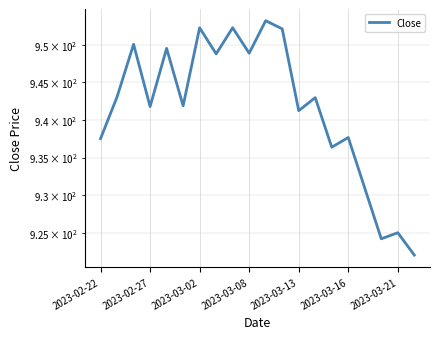

How many points are higher than both their immediate neighbors (excluding endpoints)?

8